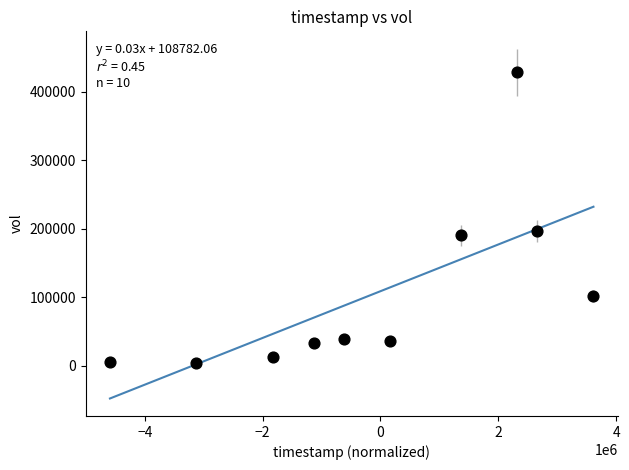

What is the range of Y values (max minus min)?

425187